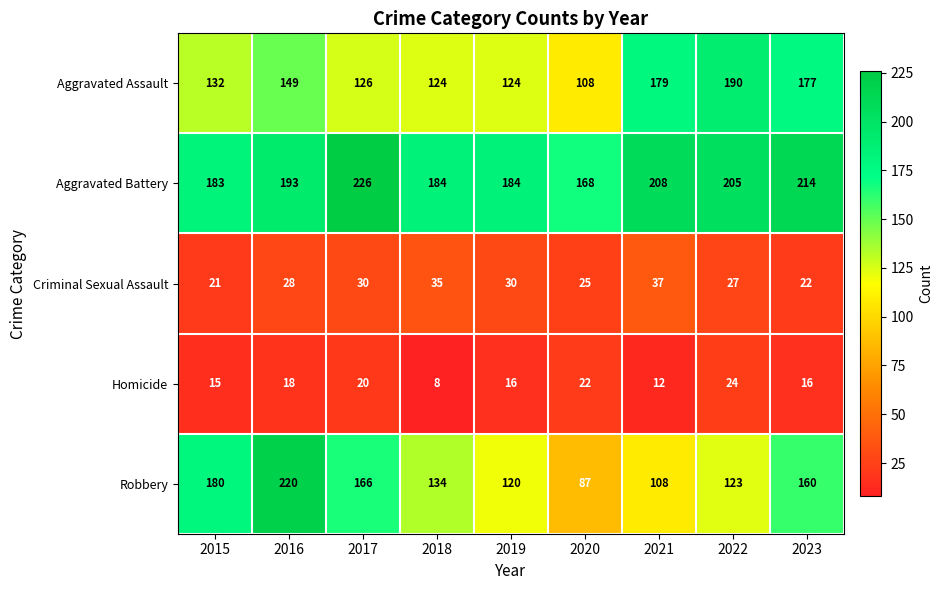

Which category has the lowest value in the Criminal Sexual Assault series?

2015